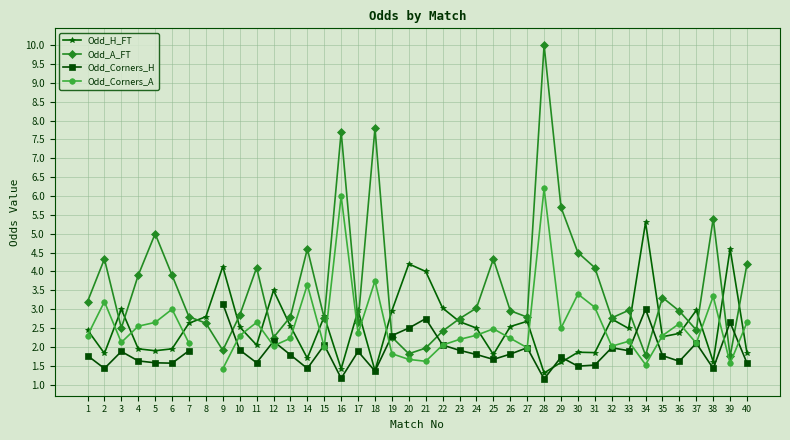

The Odd_Corners_H series shows 3.2 at 10. True or false?

False